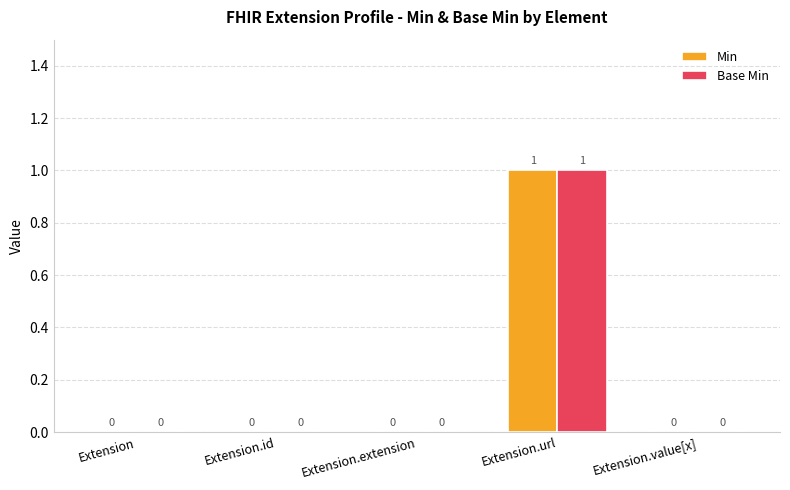

How many values in the Base Min series exceed 0?

1